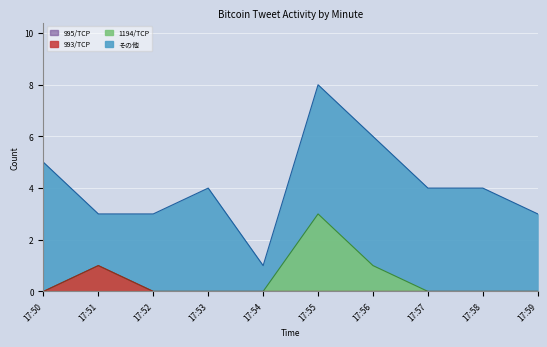

Which category has the lowest value in the tweet_count series?

17:54